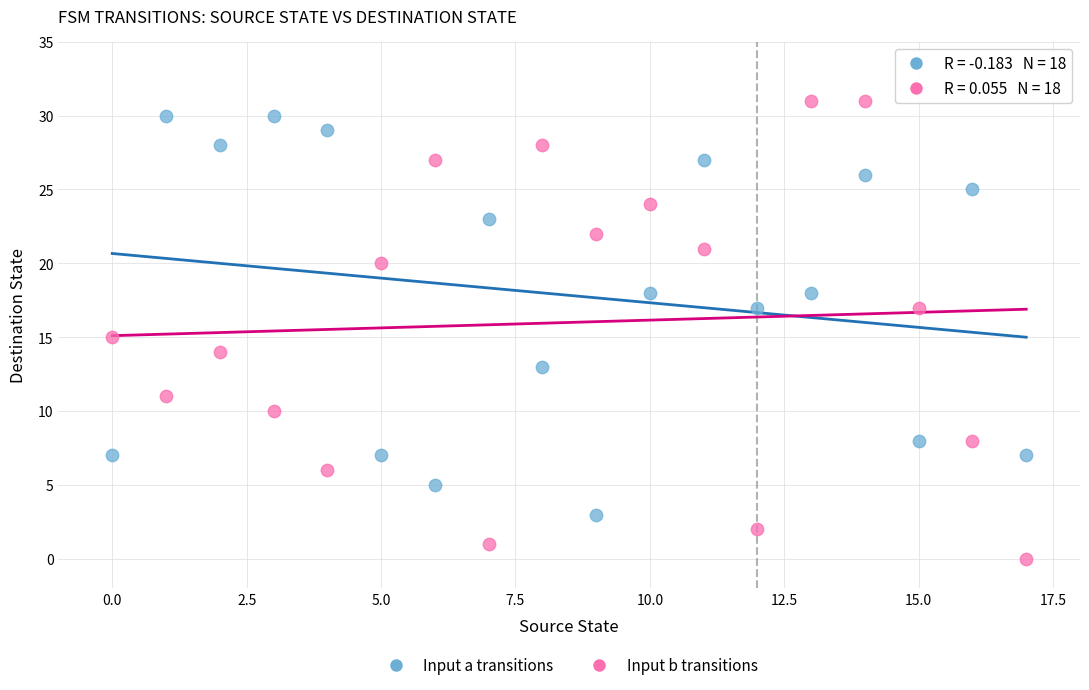

Across all data points, what is the range of Y values (max minus min)?

31